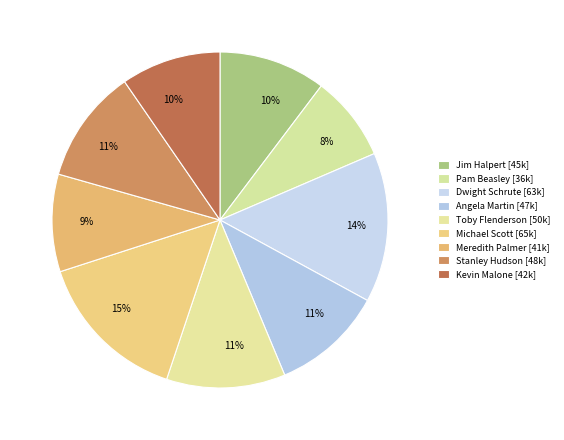

Combined, do Kevin Malone and Meredith Palmer account for over 50%?

No